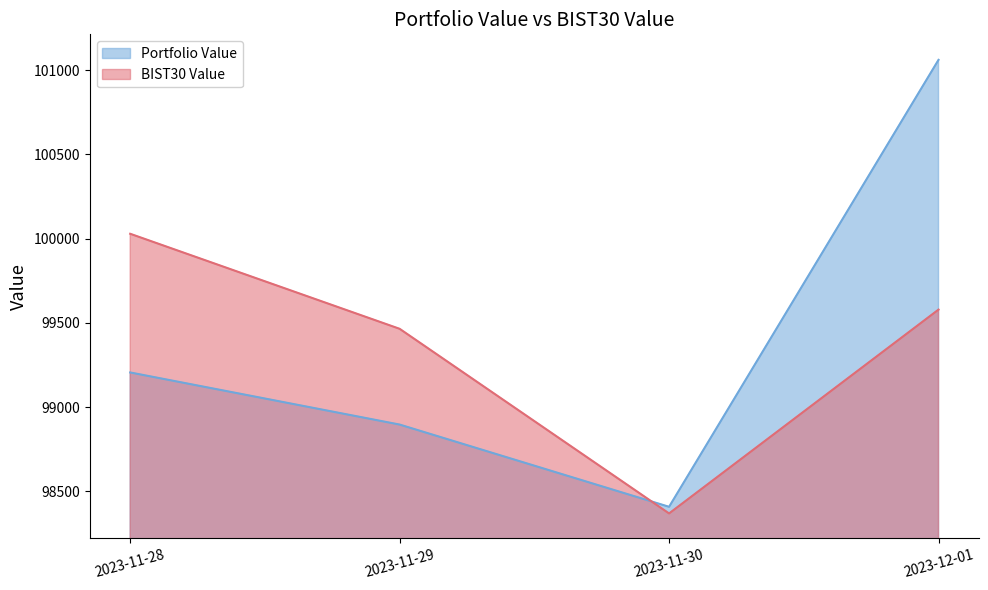

The value of Portfolio Value at 2023-12-01 is 101061.7. True or false?

True